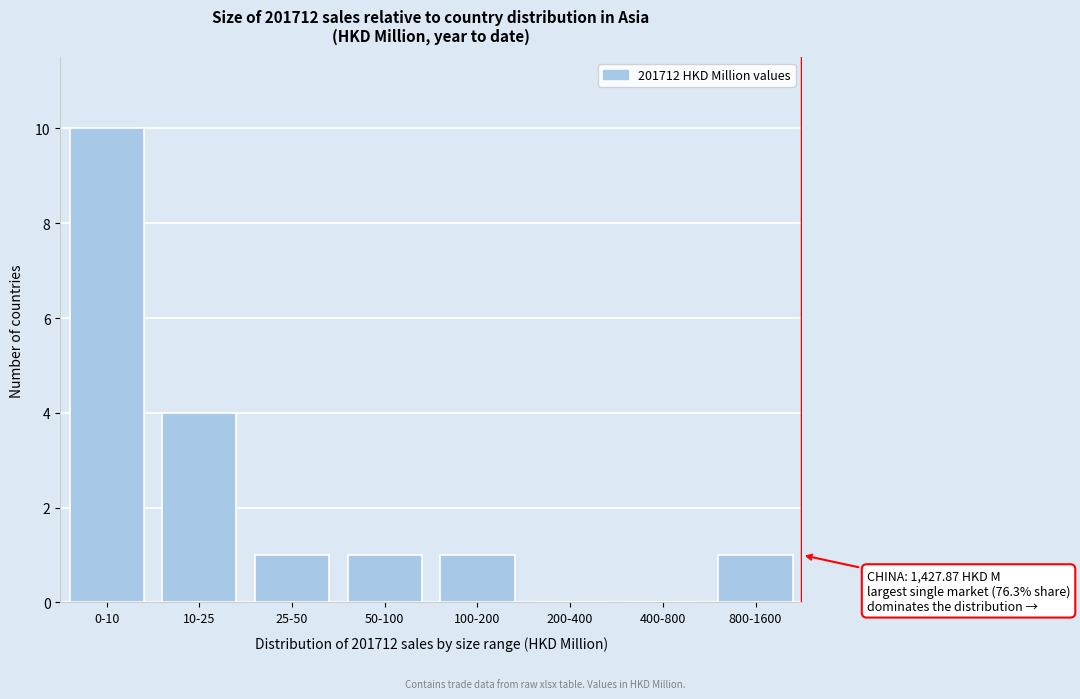

Reading right to left, transcribe all the data shown in this chart.

800-1600=1	400-800=0	200-400=0	100-200=1	50-100=1	25-50=1	10-25=4	0-10=10